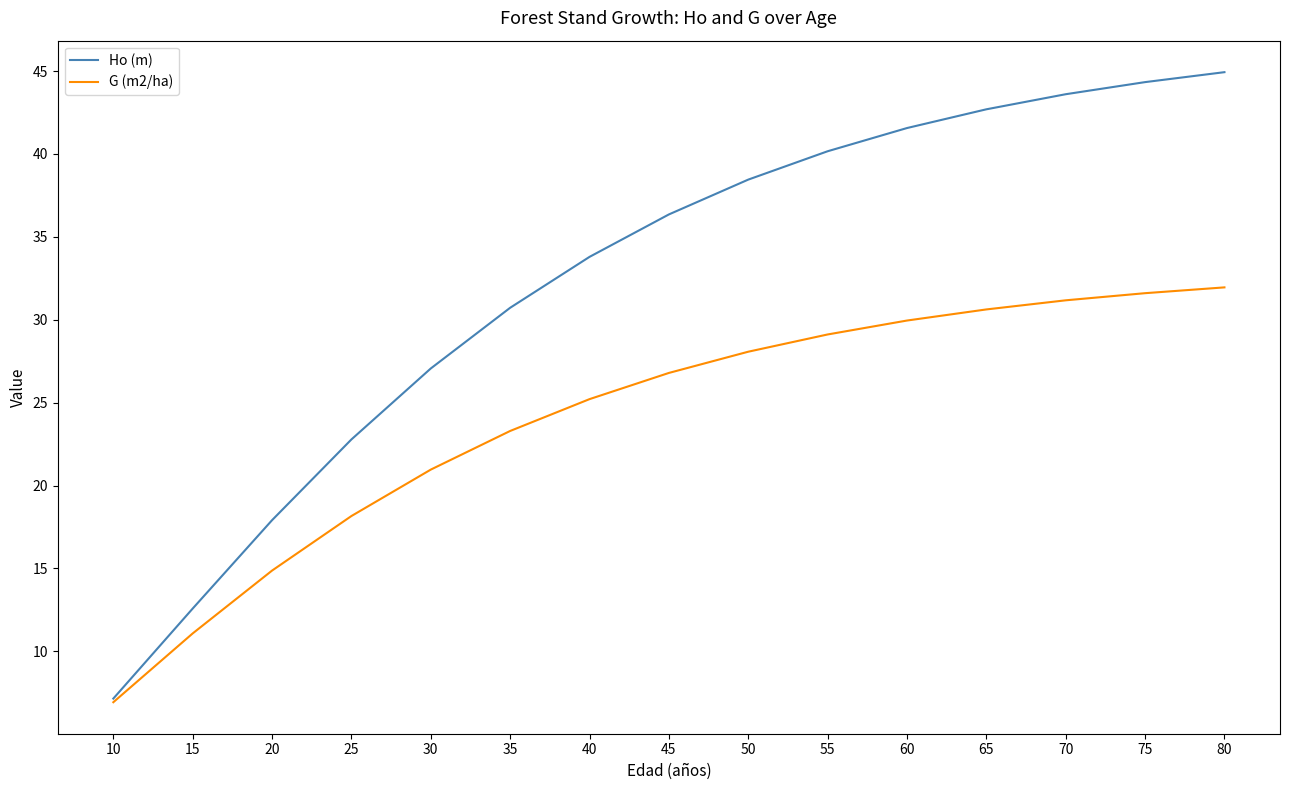

What is the total value across all series at 30?

48.0